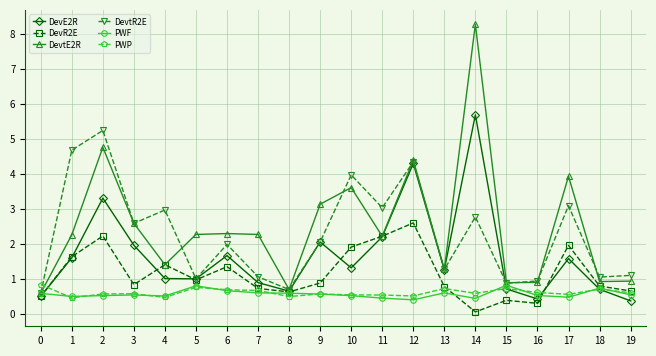

What is the sum of the DevtE2R values at 3 and 5?

4.9